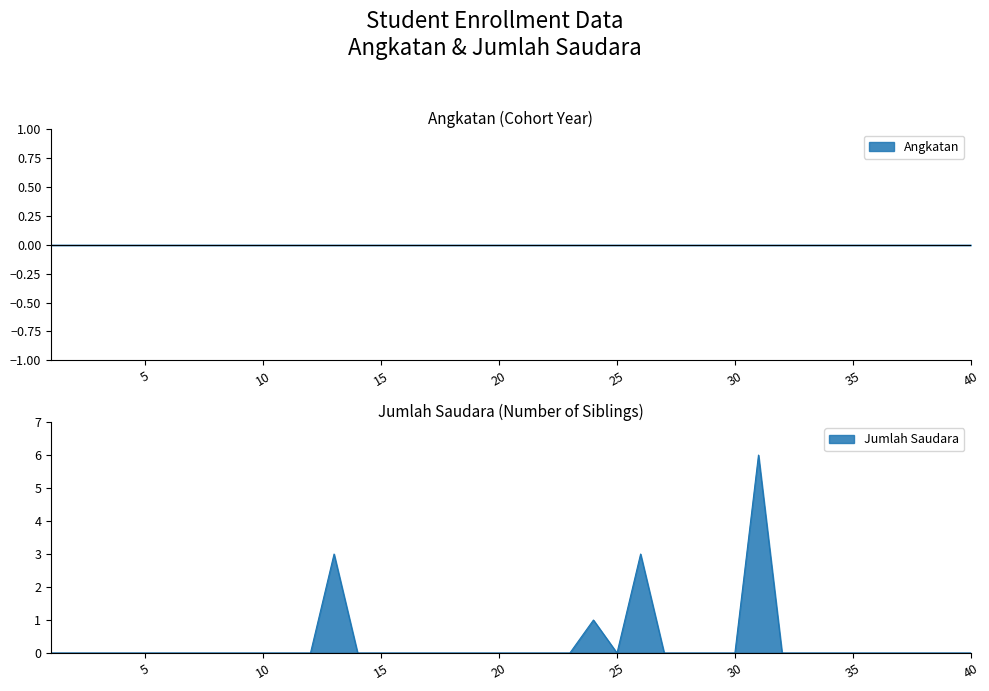

True or false: there are more than 1 points higher than both neighbors.

True